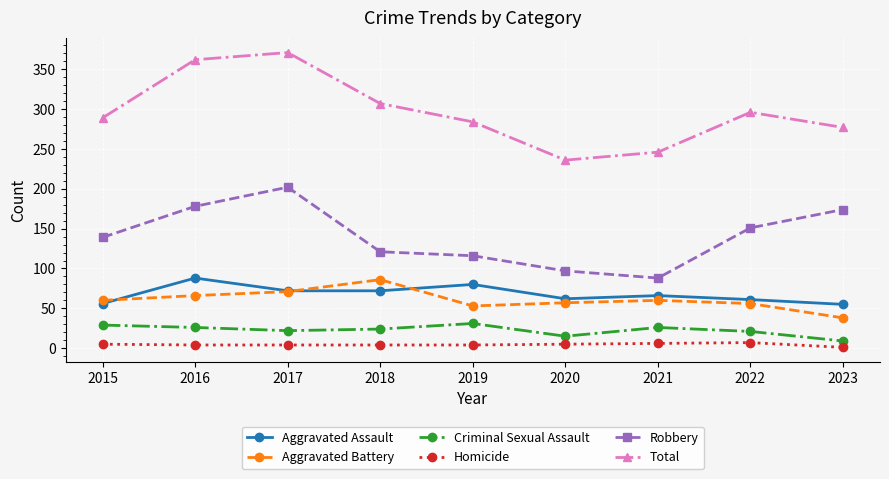

How many lines are shown in the chart?

6